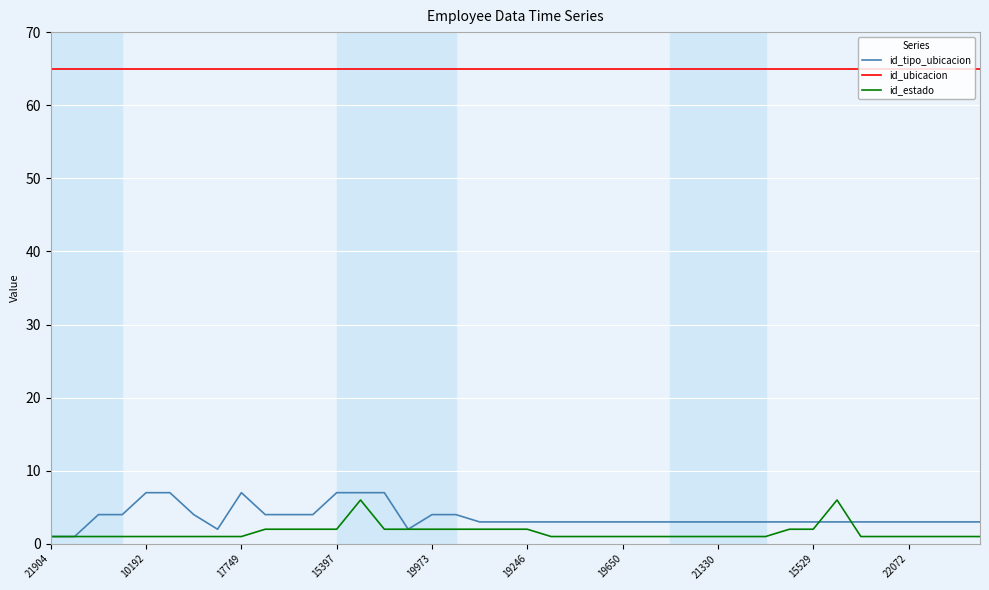

True or false: id_estado and id_ubicacion intersect in this chart.

False